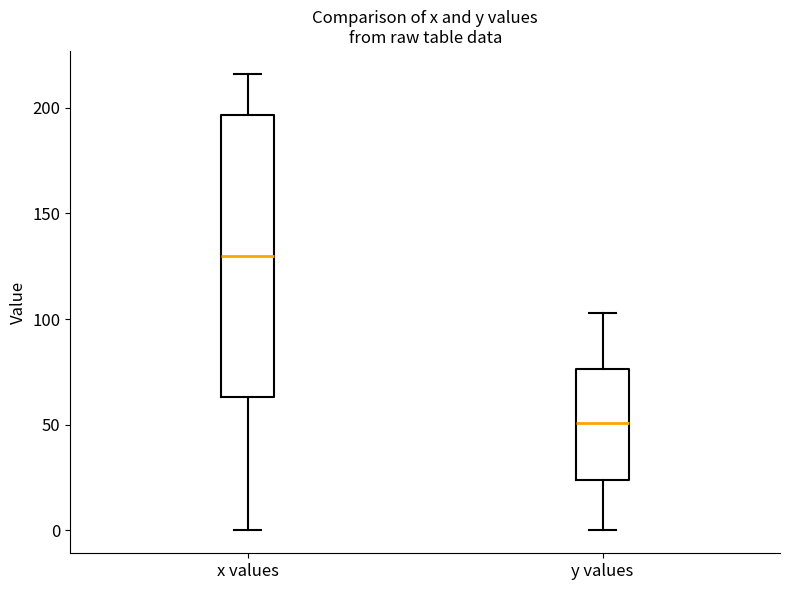

Where is the lower edge of the box for y values on the y-axis? The values are not printed on the chart, so give them approximately, as read against the axis.

25